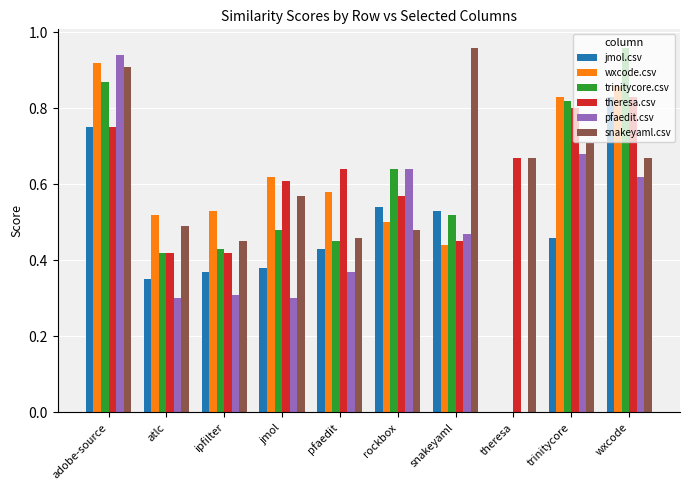

Is it true that snakeyaml.csv equals 0.5 at rockbox?

True